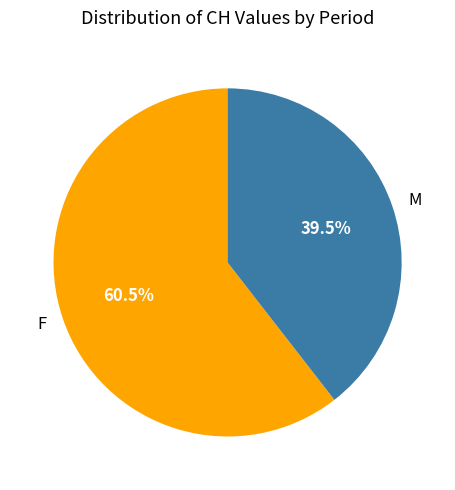

Does any single category account for the majority?

Yes